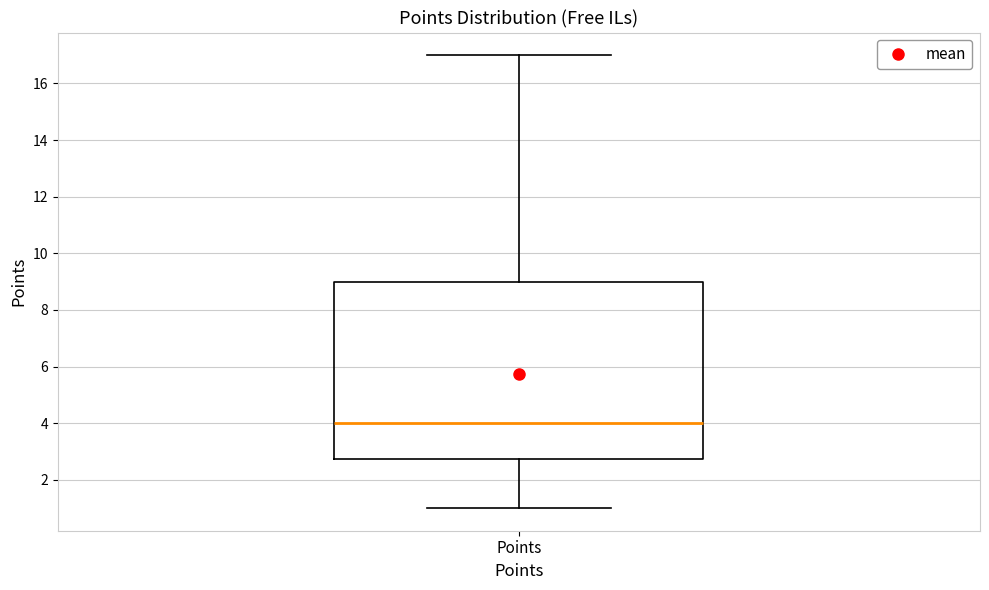

Transcribe this box plot: give where the median line is, the range the box spans, and where the two whiskers end, as read against the y-axis. The values are not printed on the chart, so give them approximately, as read against the axis.

median 4.0, box 2.8 to 9.0, whiskers 1.0 to 17.0